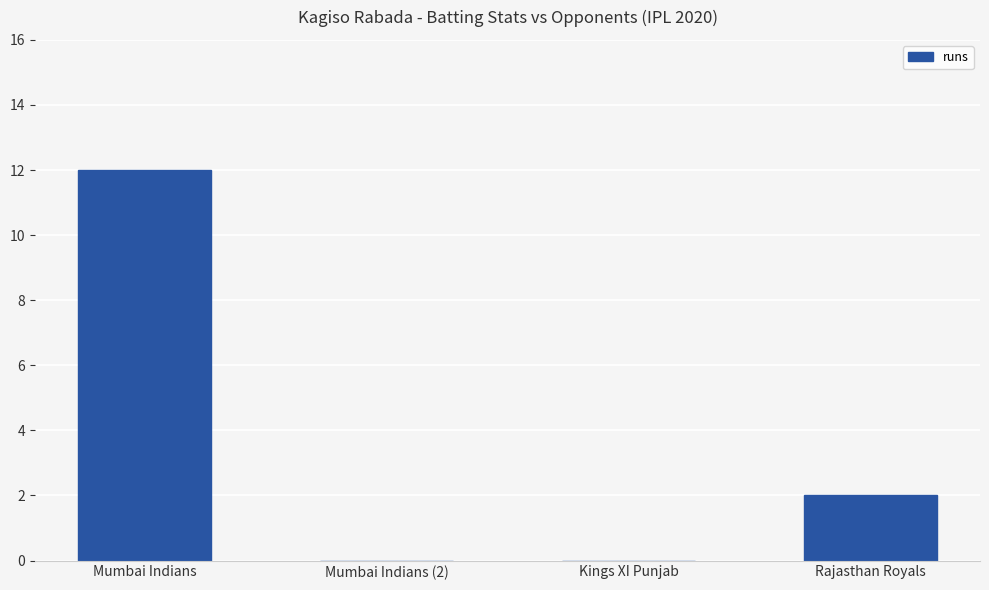

What is the change in value from Mumbai Indians (2) to Rajasthan Royals?

+2